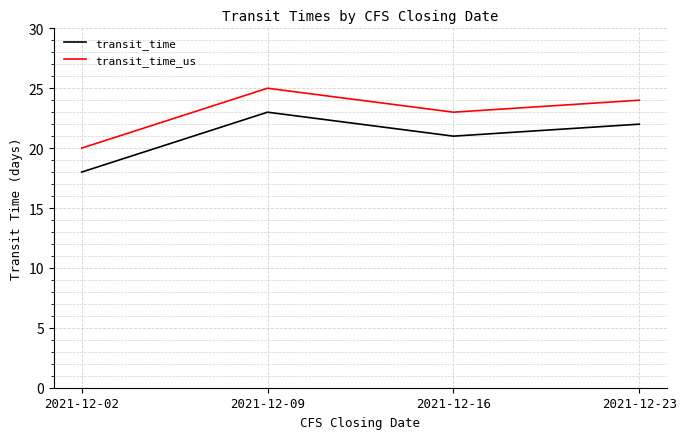

At 2021-12-23, list the series in order from largest to smallest.

transit_time_us, transit_time